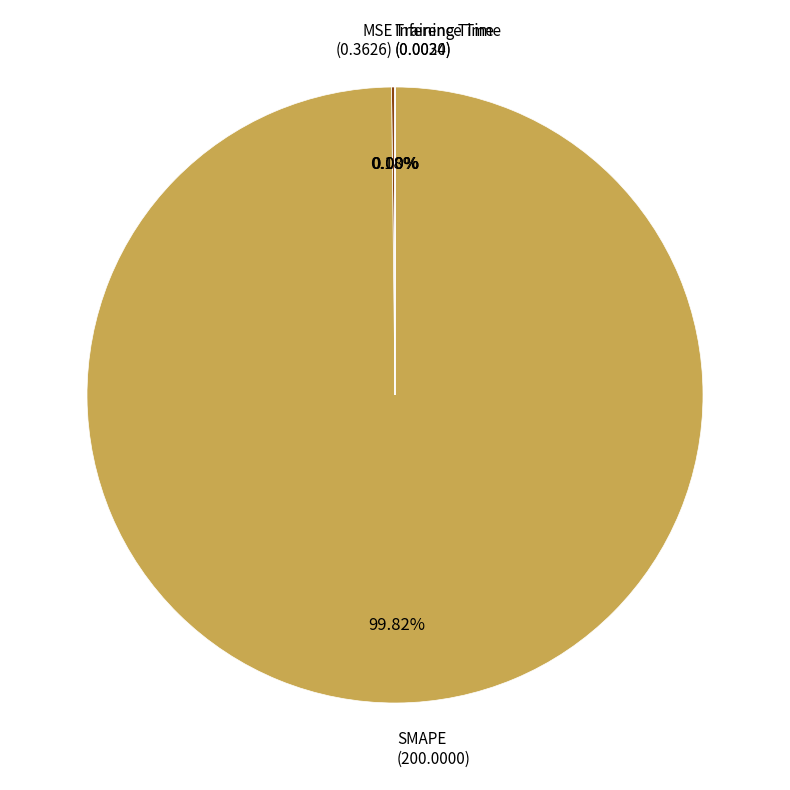

What is the smallest slice in the pie chart?

Inference Time